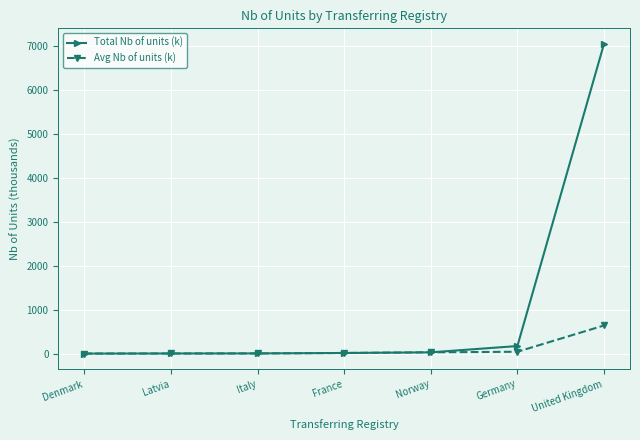

Count the number of data series in this chart.

2